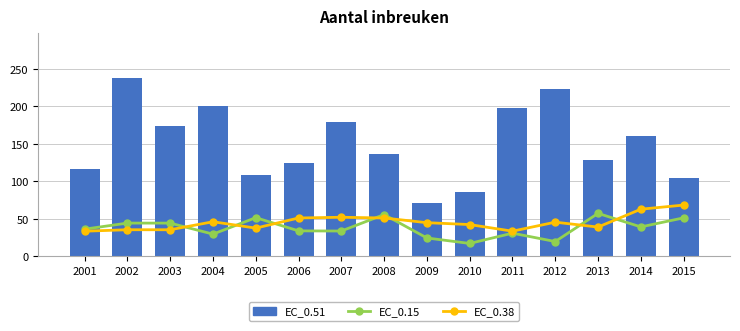

Is the value of EC_0.38 at 2012 greater than the value of EC_0.51 at 2007?

No